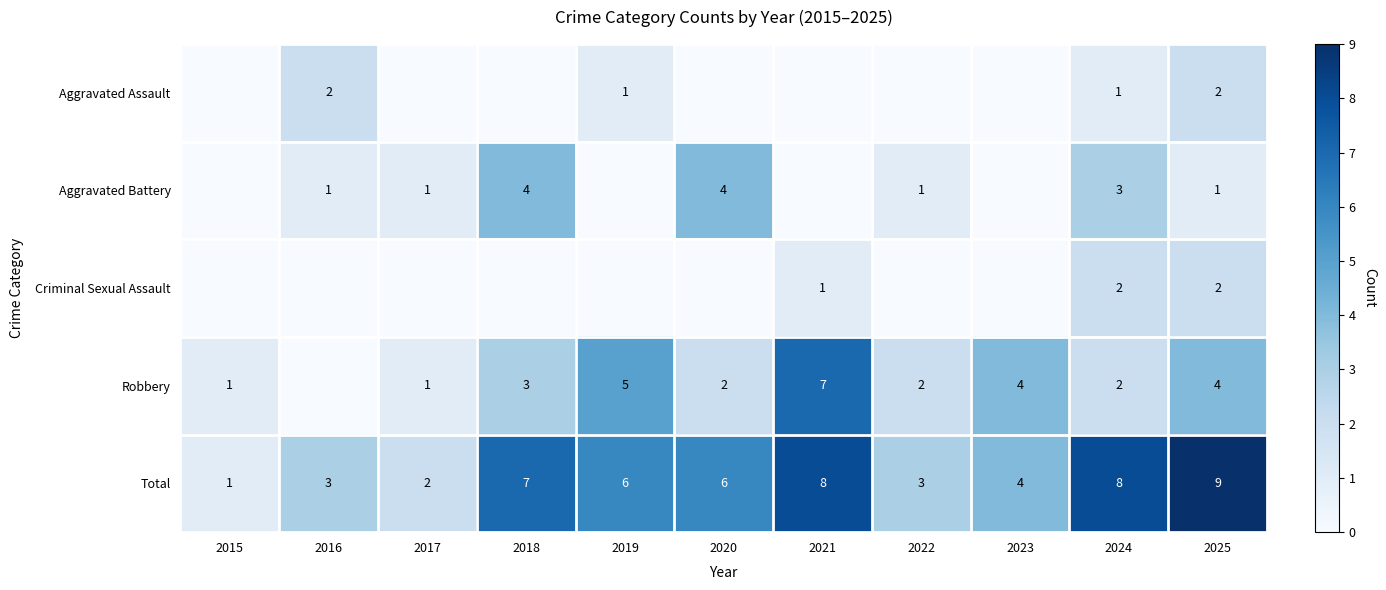

What is the difference between the maximum and minimum values in the Total series?

8